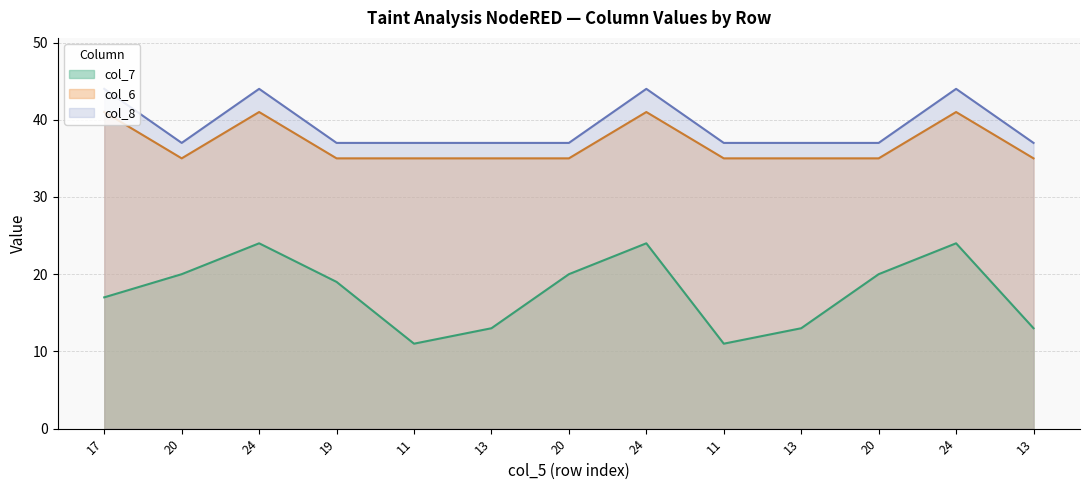

True or false: col_7 has a value of 33 at 24.

False